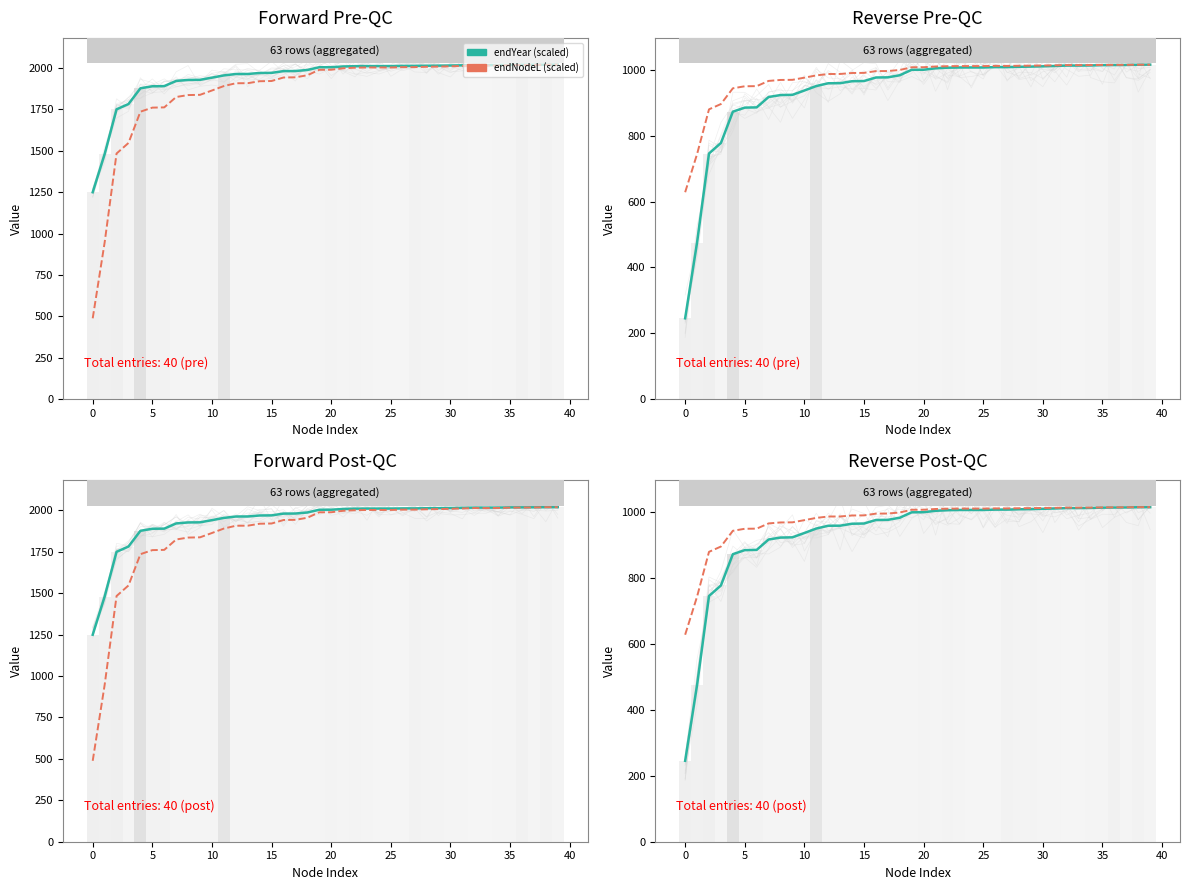

What is the approximate value of Median quality at 30?

1013.1